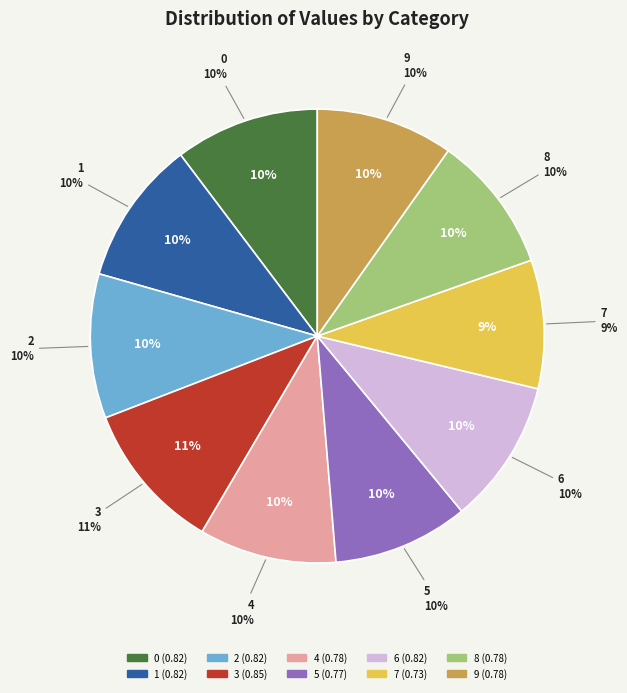

To the nearest percent, what is the difference between the largest and smallest slice percentages?

2%